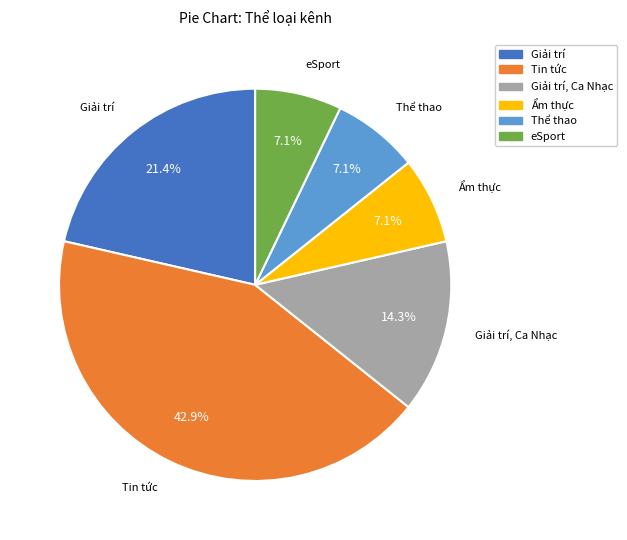

Combined, do eSport and Giải trí account for over 50%?

No